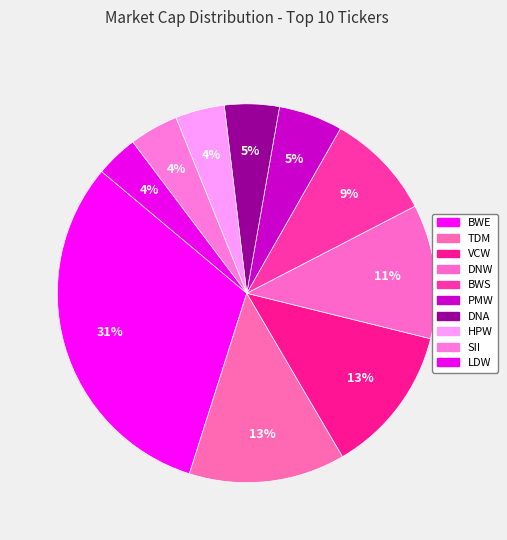

How many slices are in this pie chart?

10